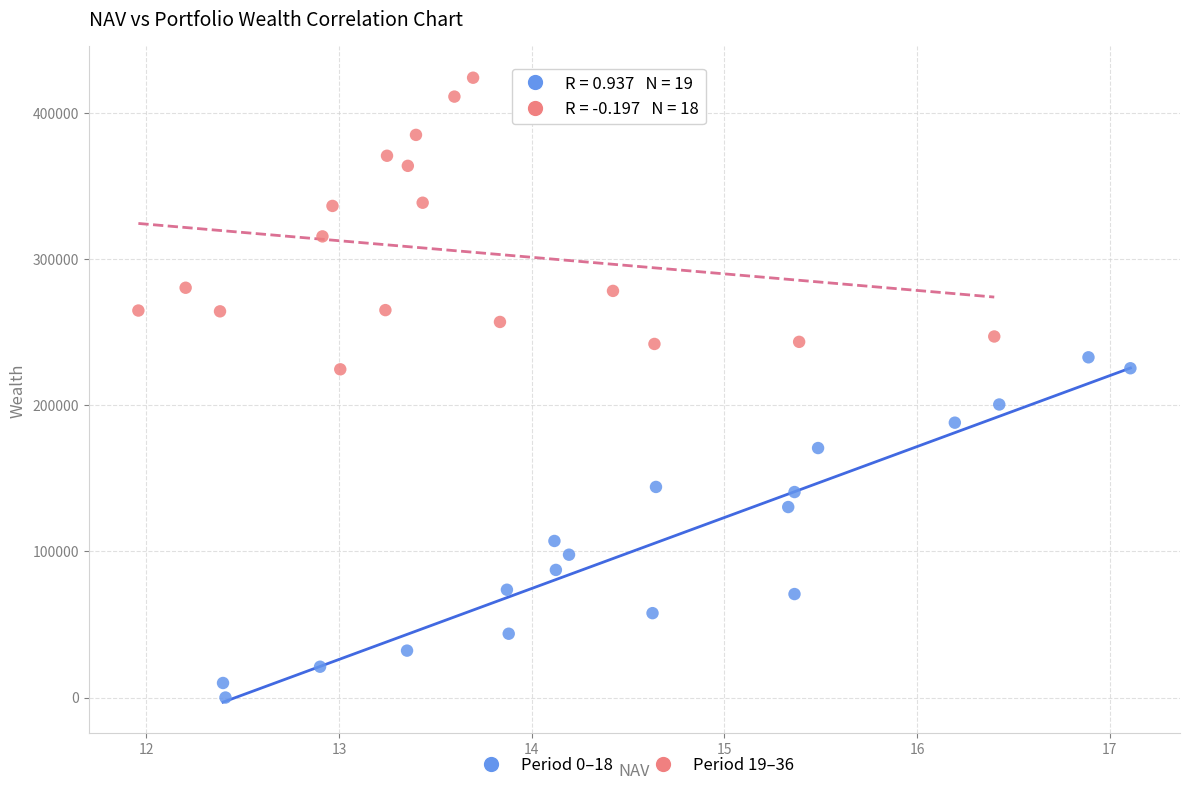

Which series reaches the minimum Y coordinate?

Period 0–18